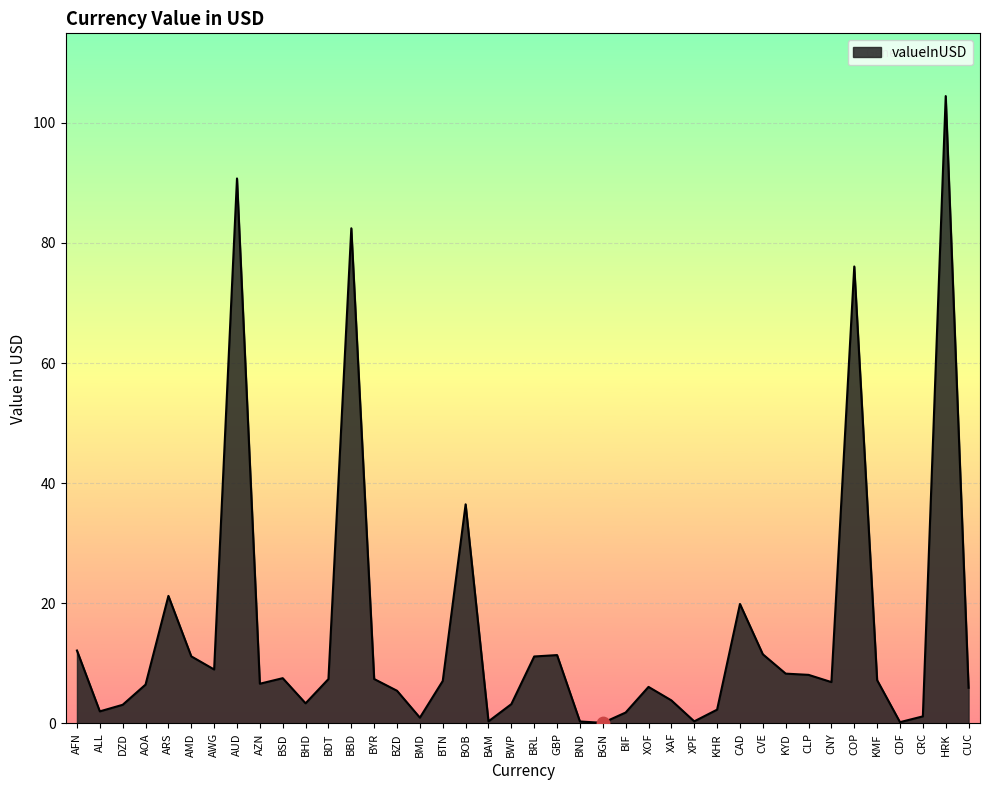

Which has a higher value, CUC or BGN?

CUC